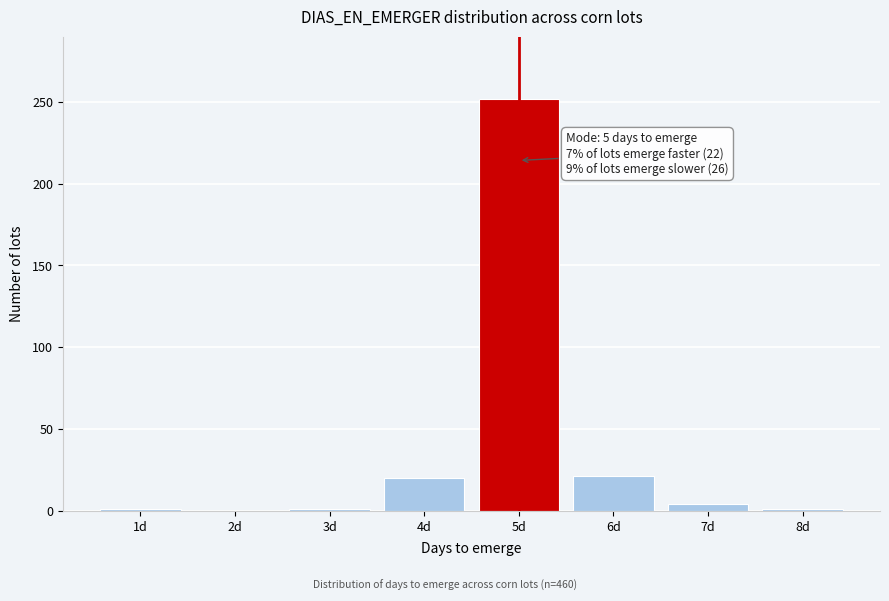

Which range on the x-axis has the tallest bar?

4.5 to 5.5